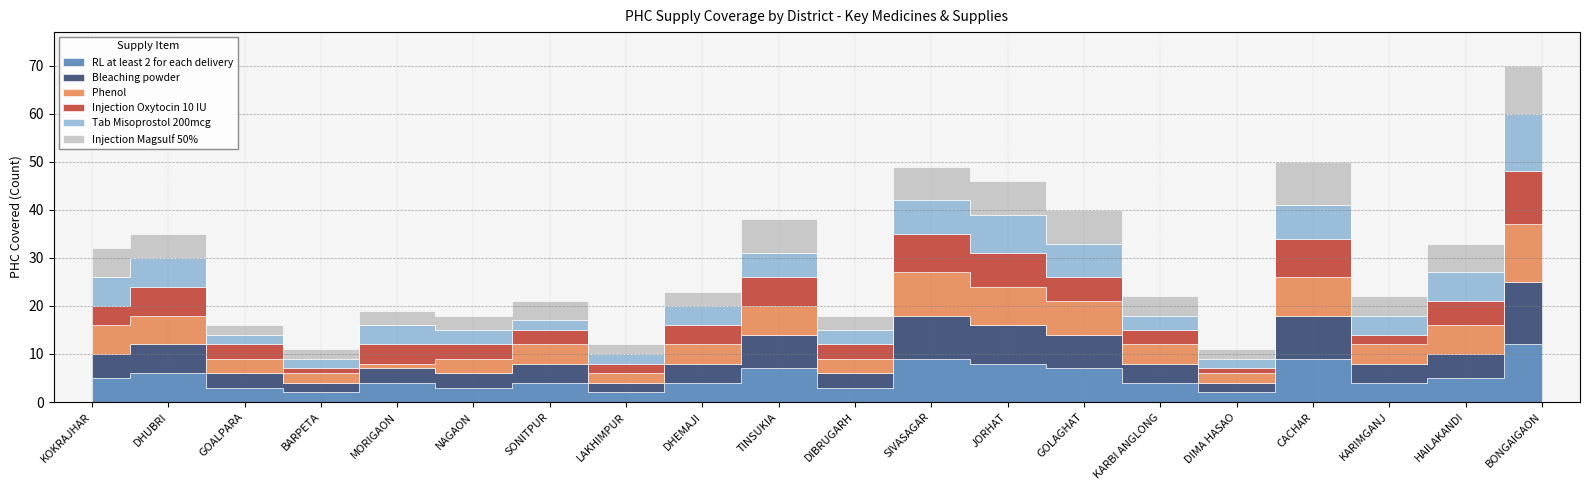

Read the Phenol value at DHEMAJI, to the nearest 5.

5